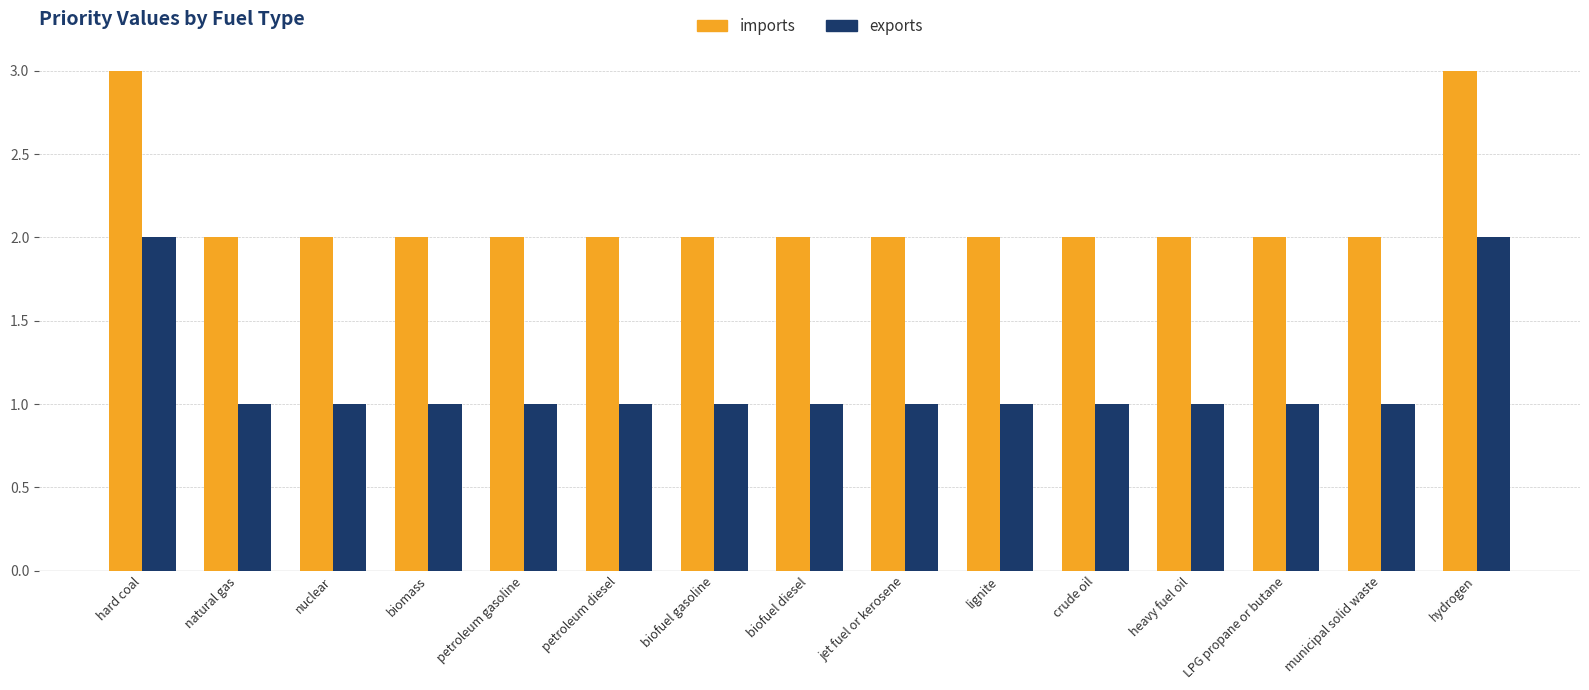

List the series in order of their overall mean, lowest first.

exports, imports